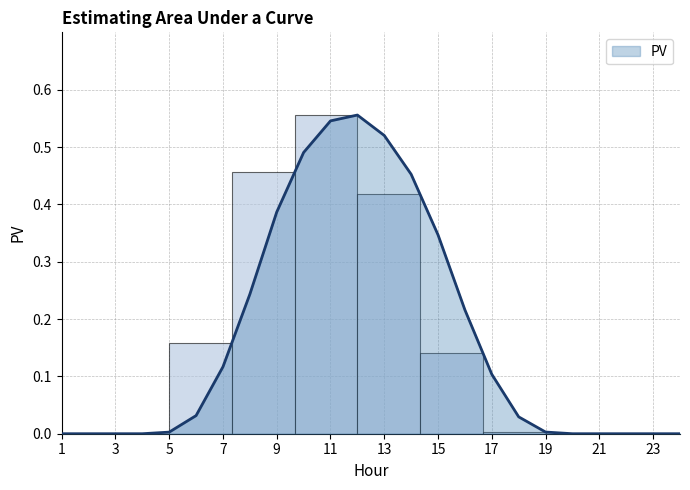

The chart shows a value of -0.4 at 21. True or false?

False